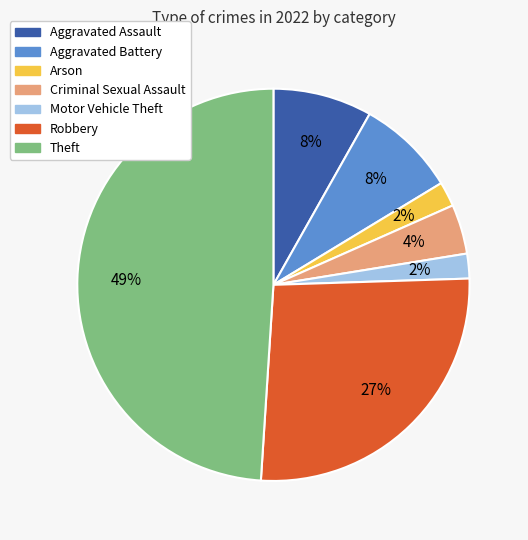

Which slice is the largest?

Theft